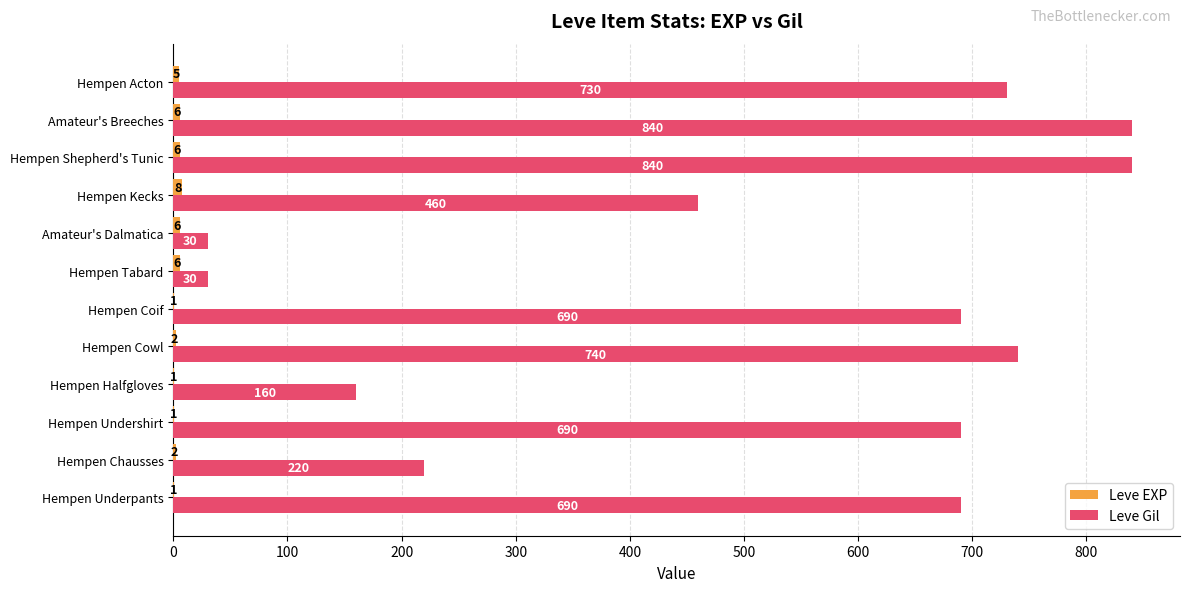

Between Amateur's Dalmatica and Hempen Acton, which series saw the biggest shift?

Leve Gil